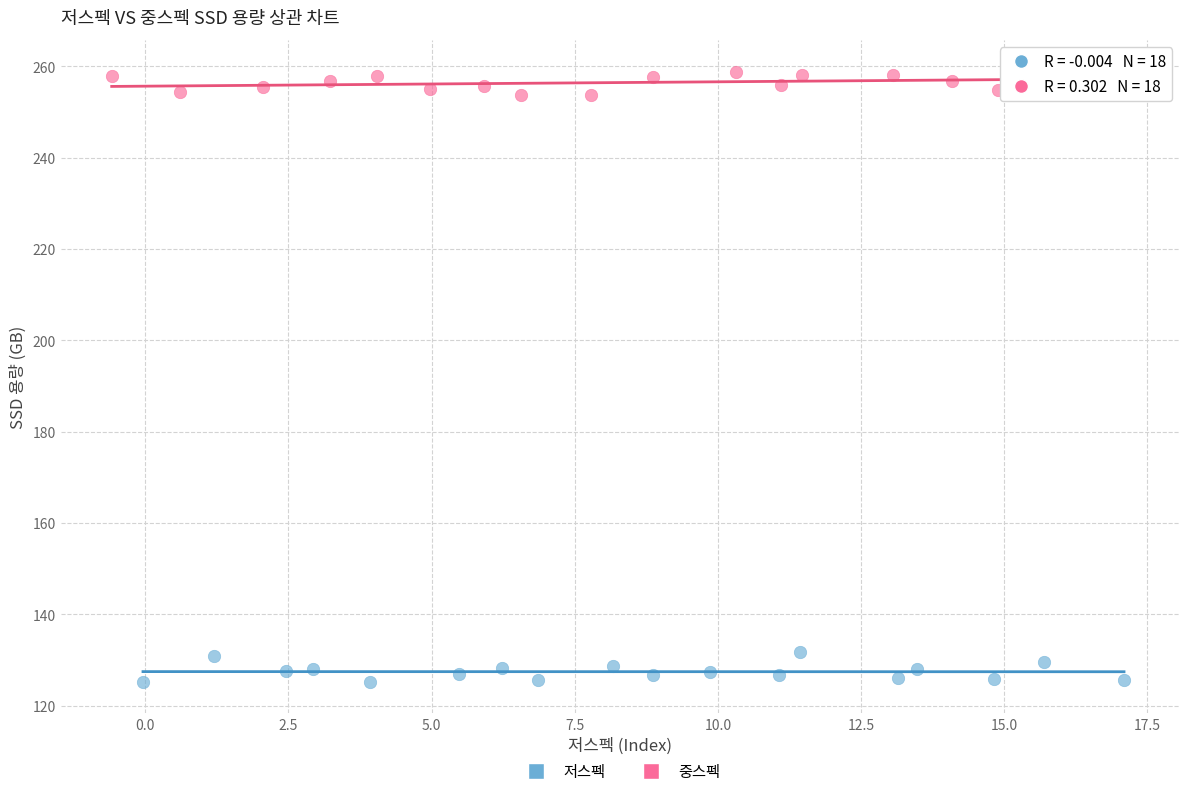

Which series contains the highest Y value?

중스펙